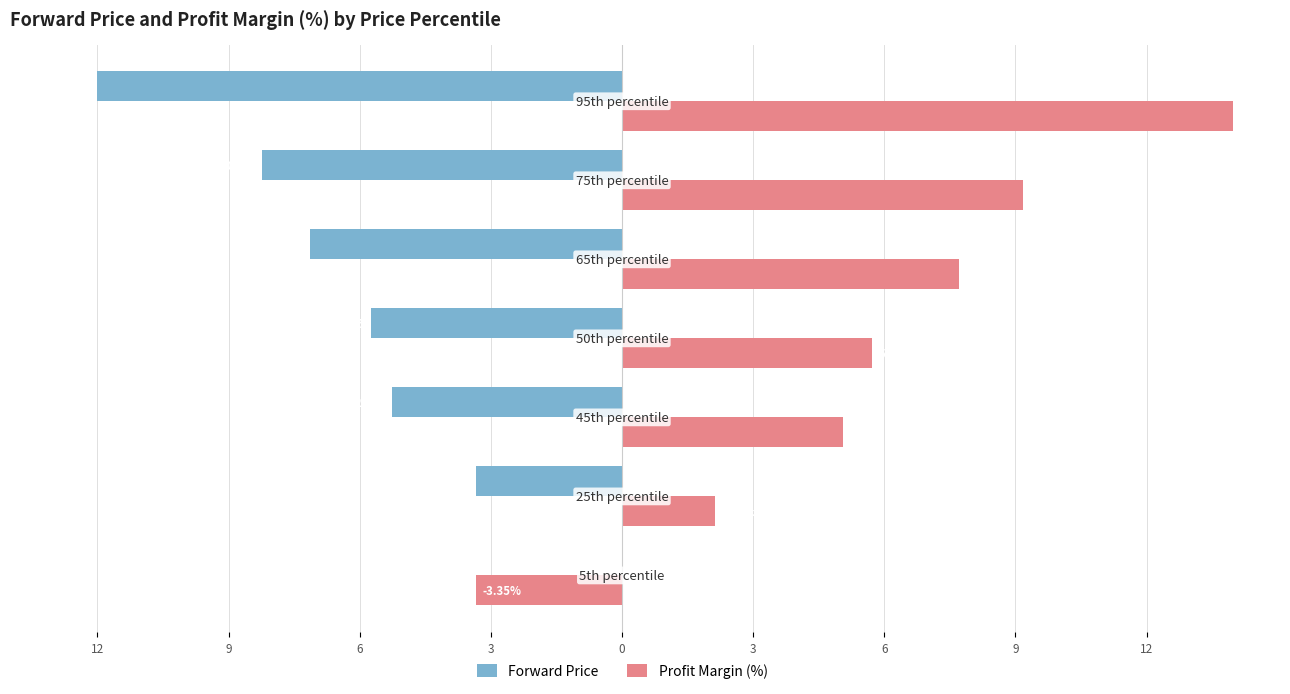

What are all the series names shown in the legend?

Forward Price, Profit Margin (%)